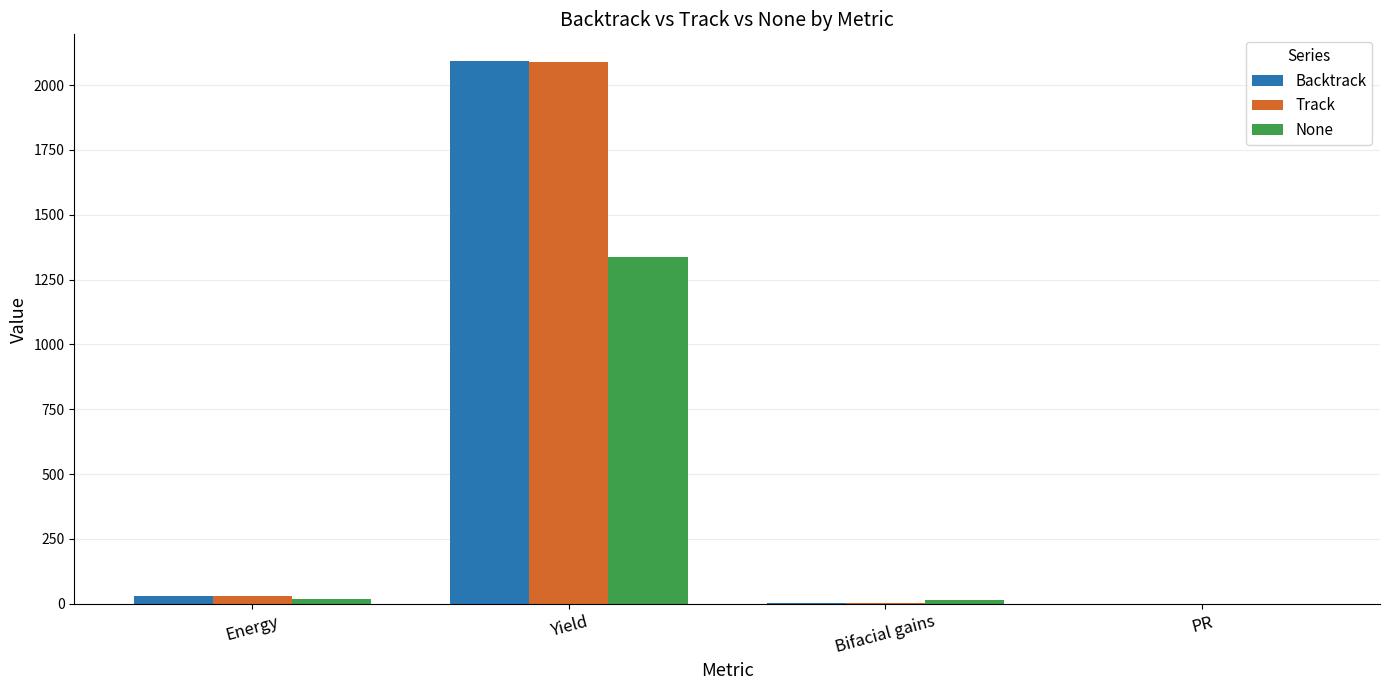

What is the sum of all None values?

1369.7